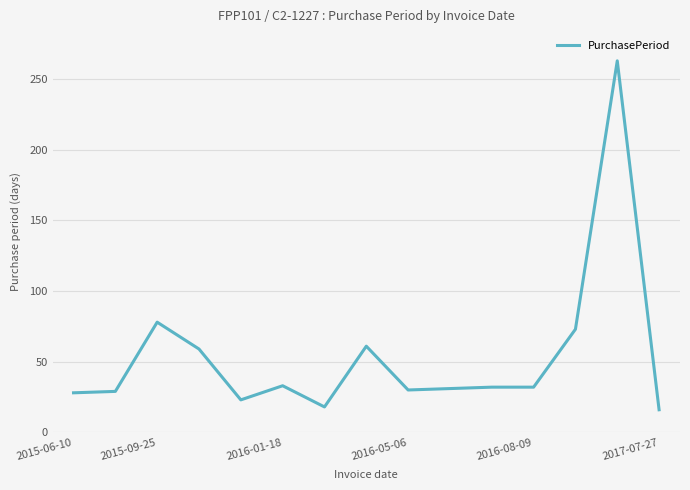

How many values are below 32?

7